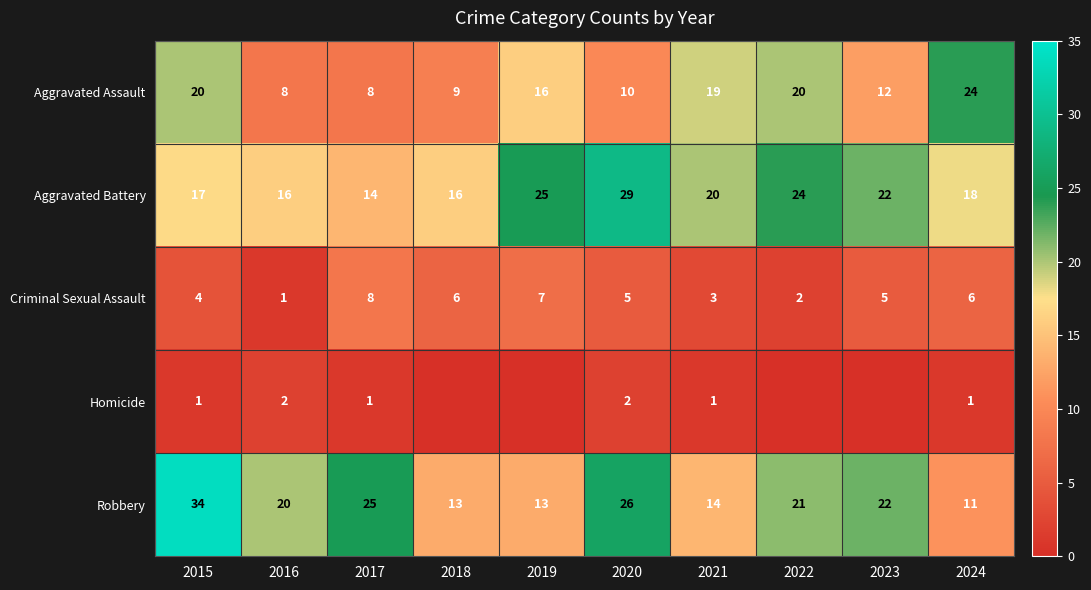

Between 2017 and 2024, which series saw the biggest shift?

Aggravated Assault